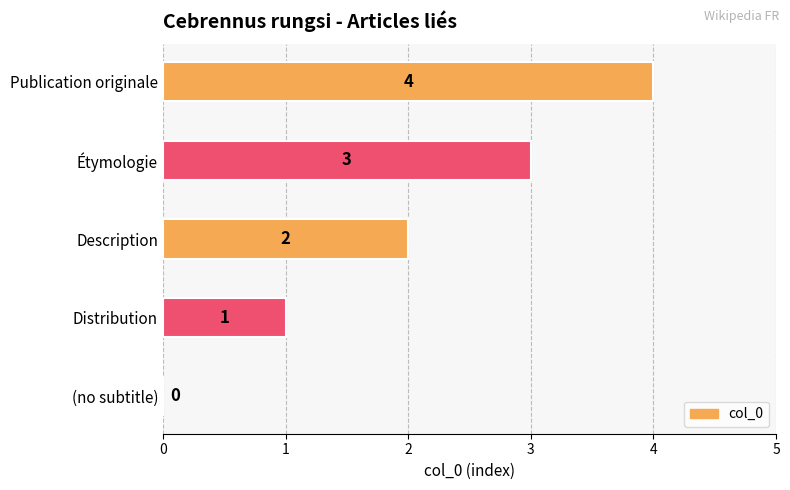

At which label is the value closest to 2?

Description